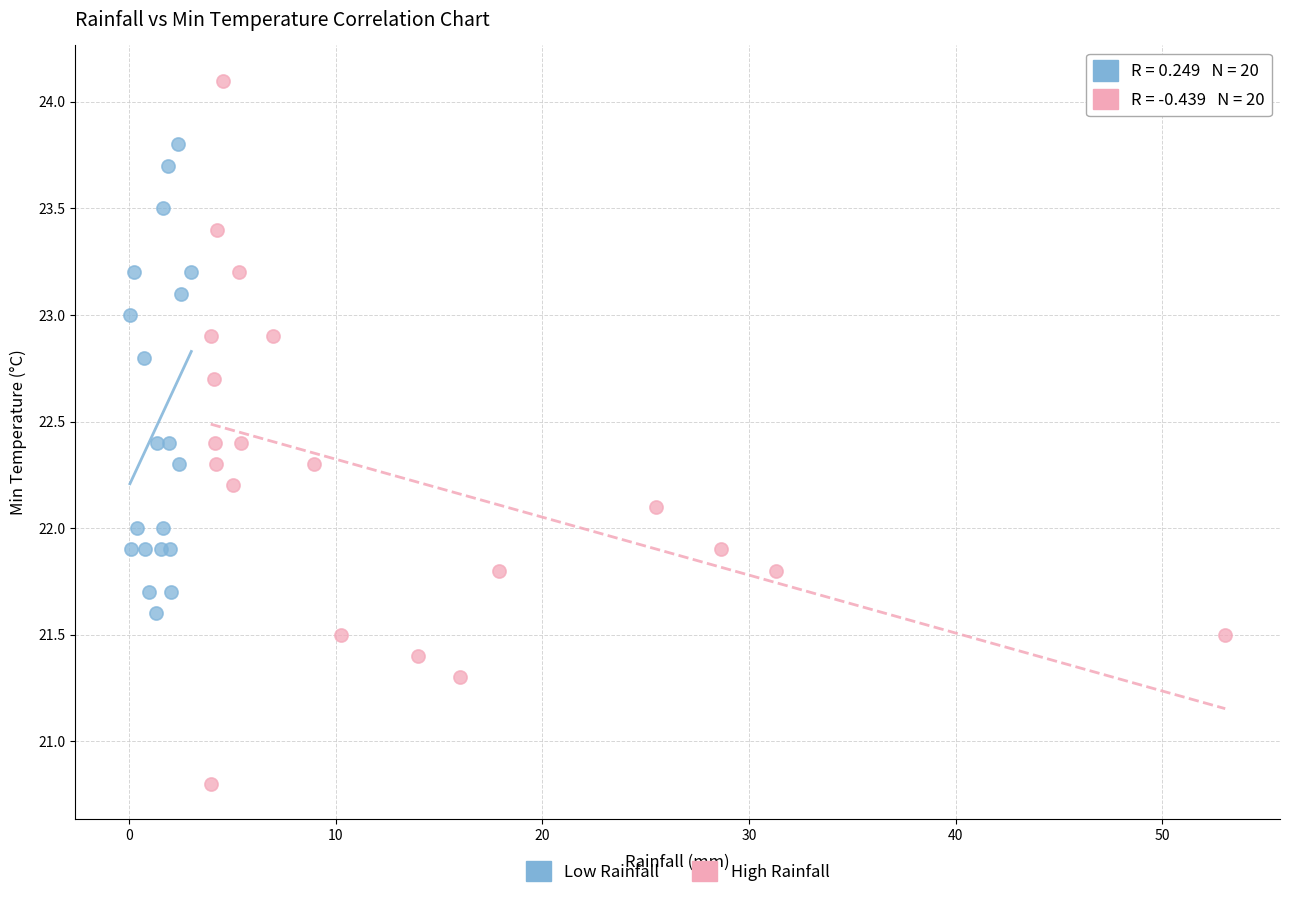

Which series reaches the maximum Y coordinate?

High Rainfall